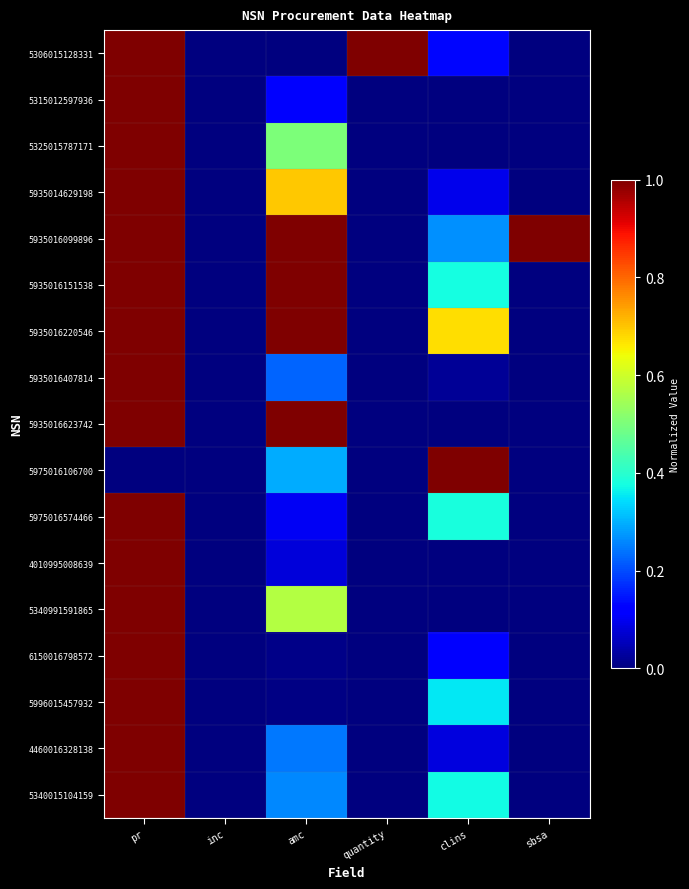

Which label corresponds to the largest value in the chart?

quantity